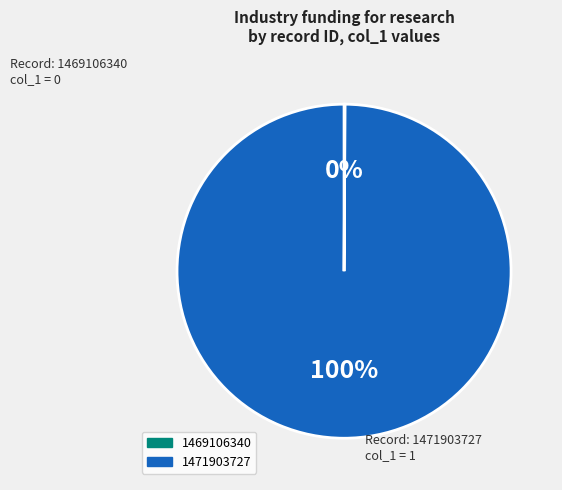

What is the largest slice in the pie chart?

1471903727